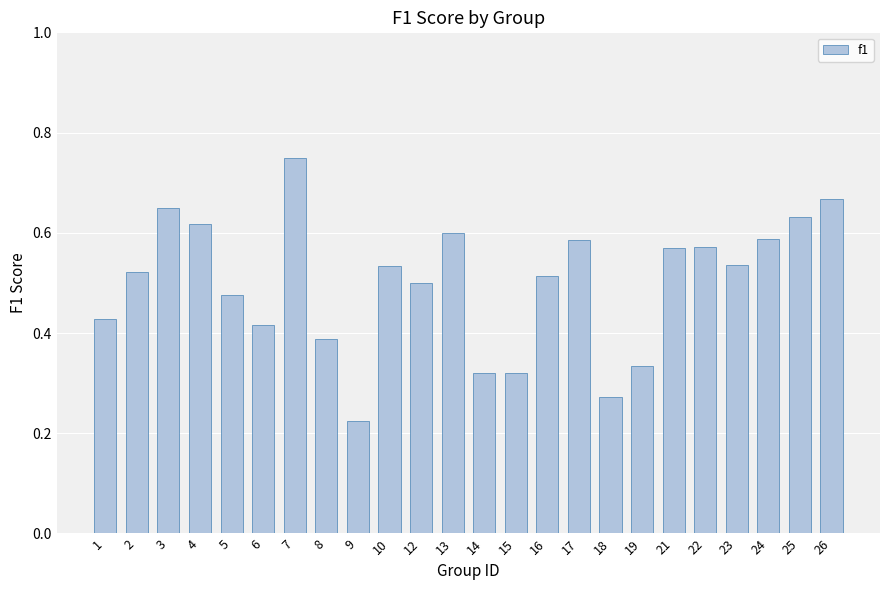

Which has a higher value, 6 or 17?

17